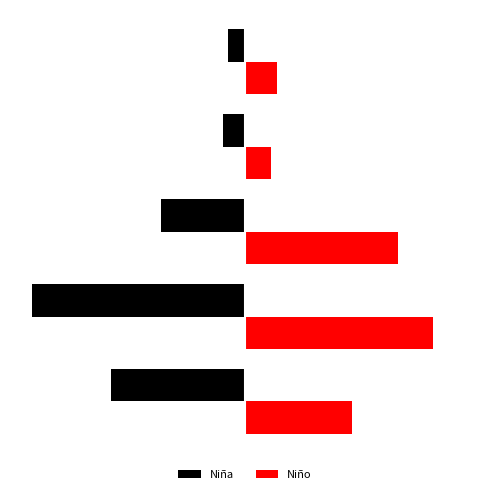

What are all the series names shown in the legend?

Niña, Niño